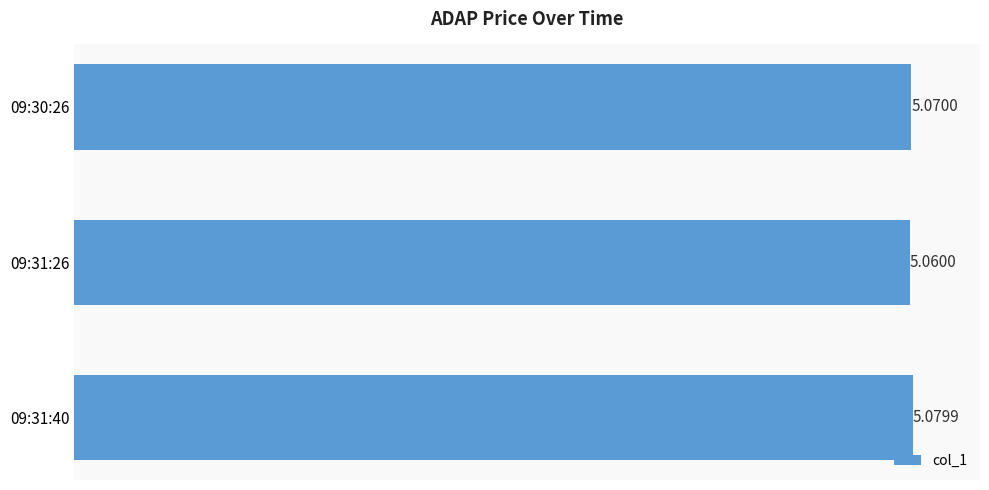

What is the ratio of the value at 09:31:26 to the value at 09:31:40?

1.0